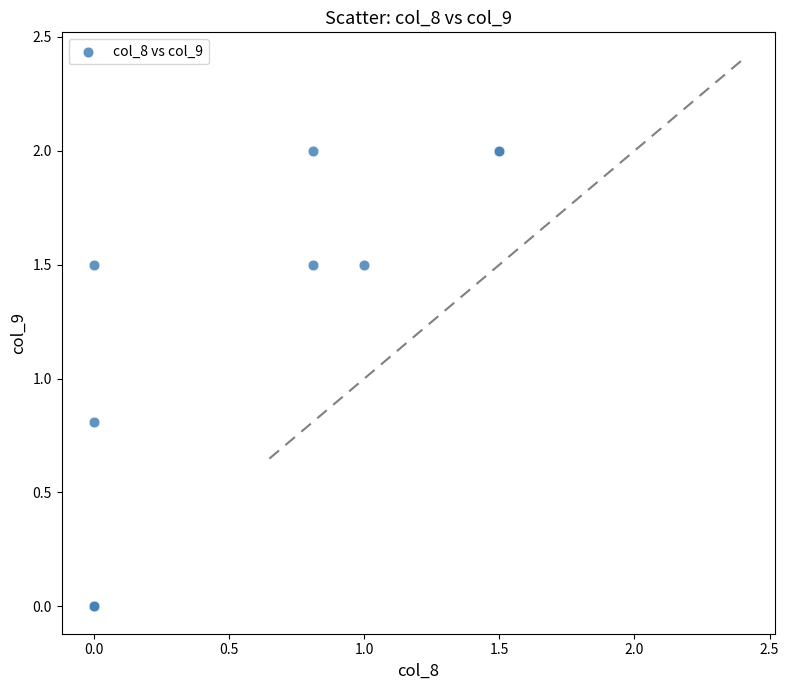

What Y value in the scatter plot is closest to 1?

0.8